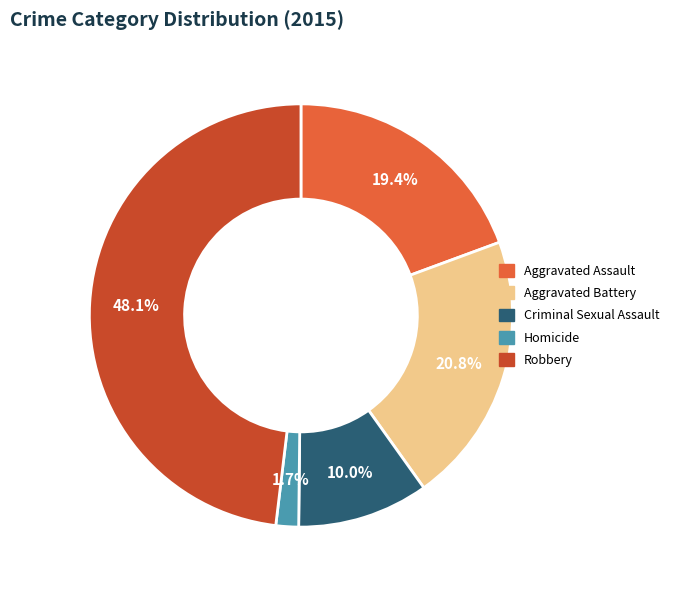

Count the number of slices in the pie.

5